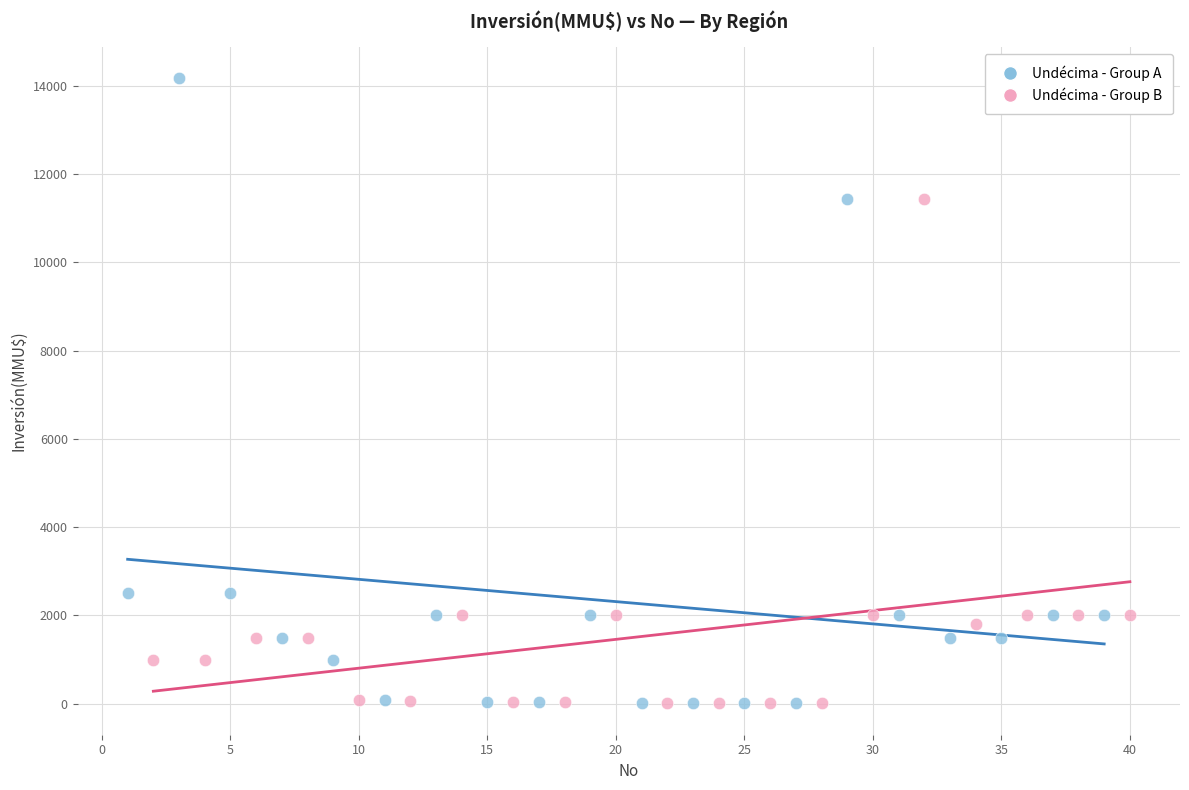

Which series reaches the maximum Y coordinate?

Undécima - Group A